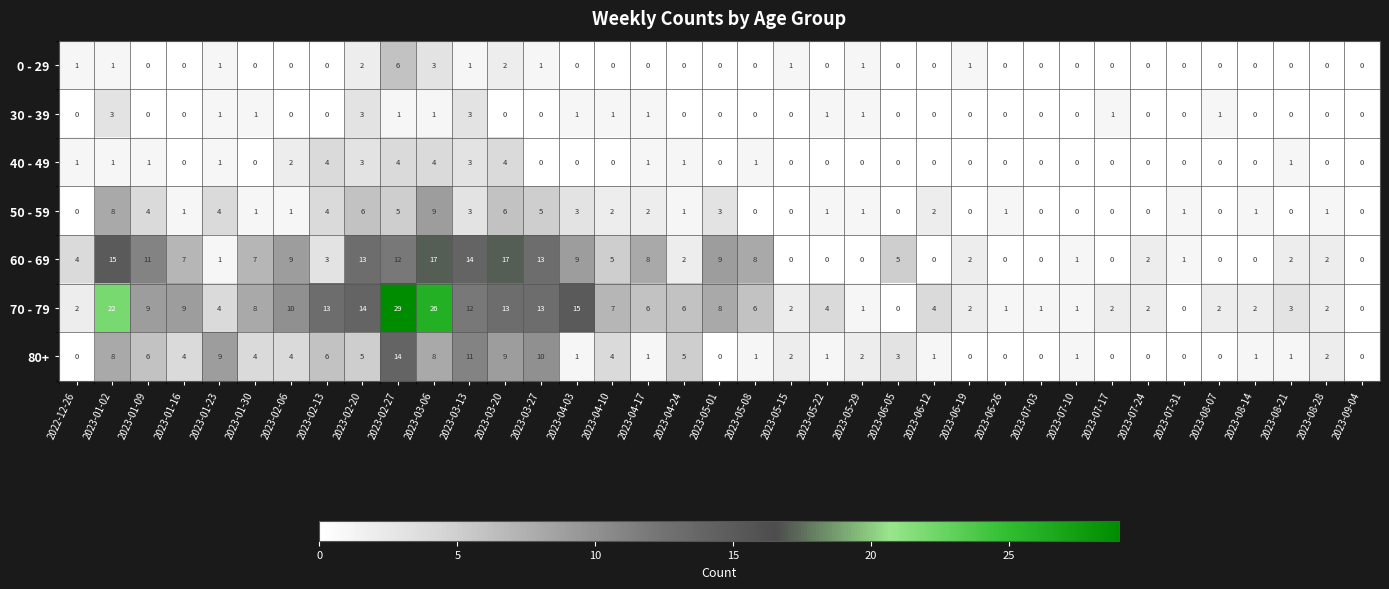

Rank the series by their maximum value, from highest to lowest.

70 - 79, 60 - 69, 80+, 50 - 59, 0 - 29, 40 - 49, 30 - 39